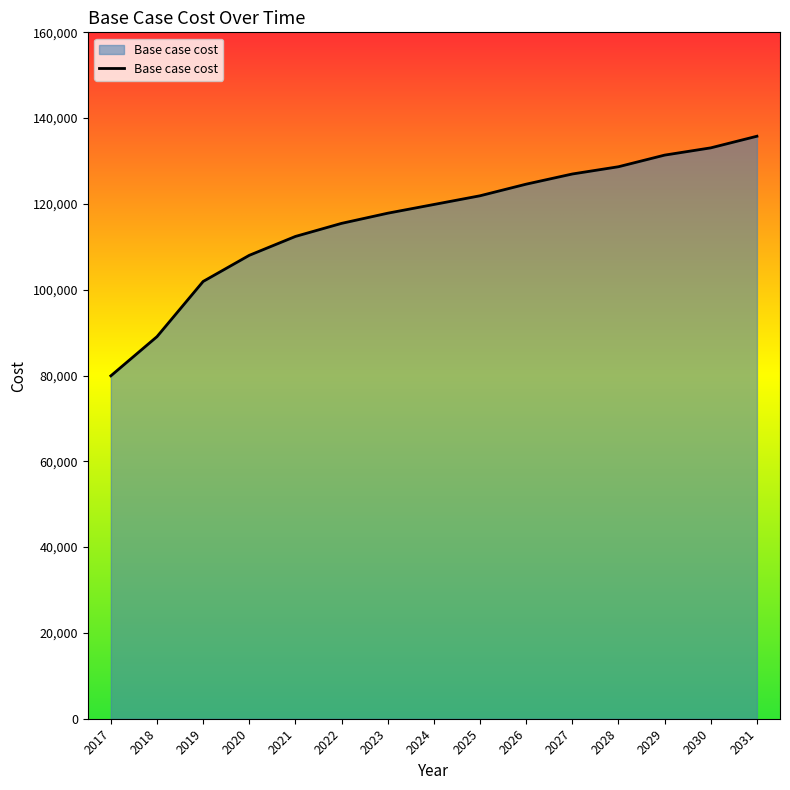

Which has a higher value, 2026 or 2030?

2030